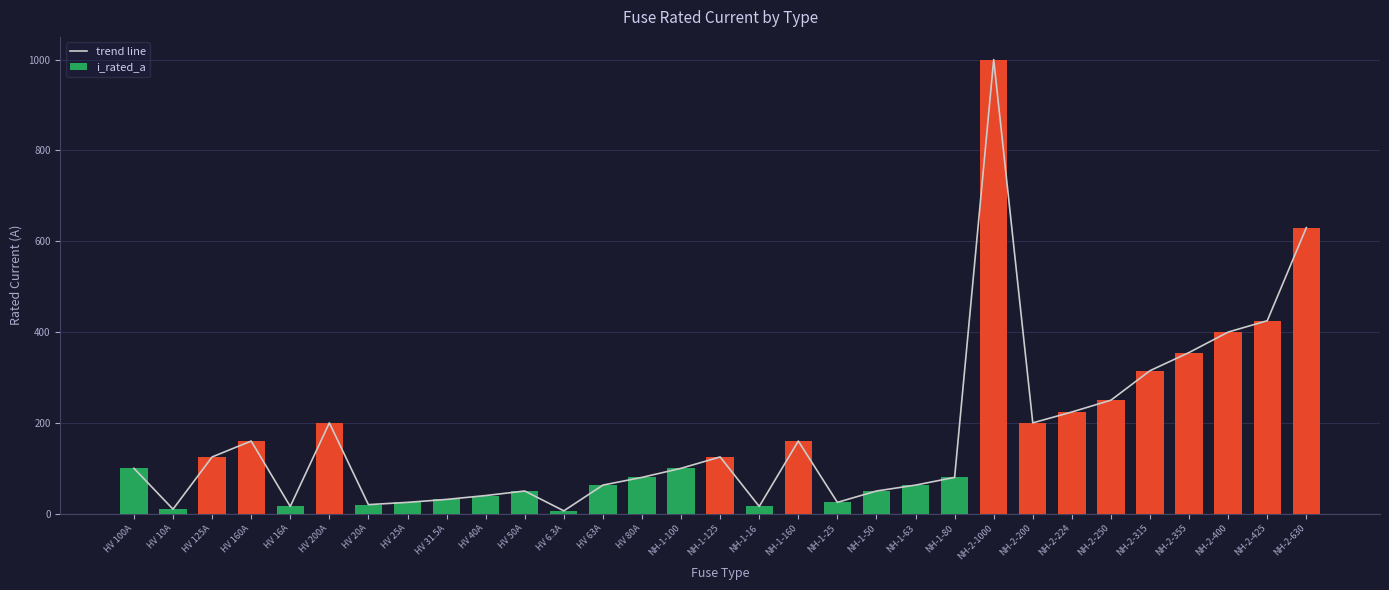

What is the label of the 7th bar from the left?

HV 20A